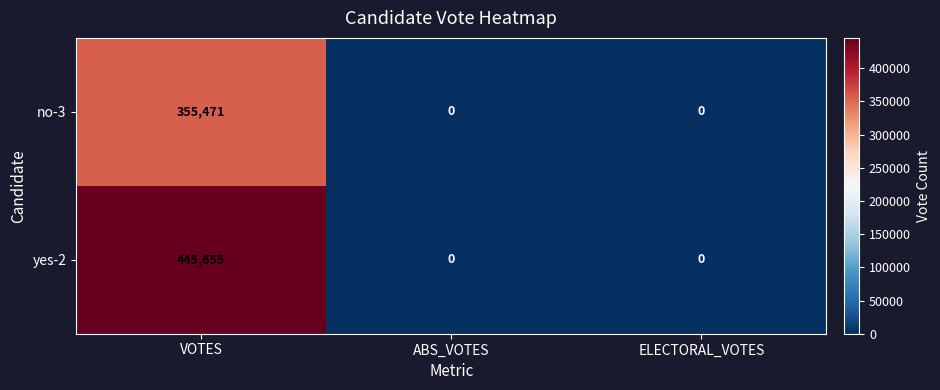

Rank the series by their maximum value, from highest to lowest.

yes-2, no-3